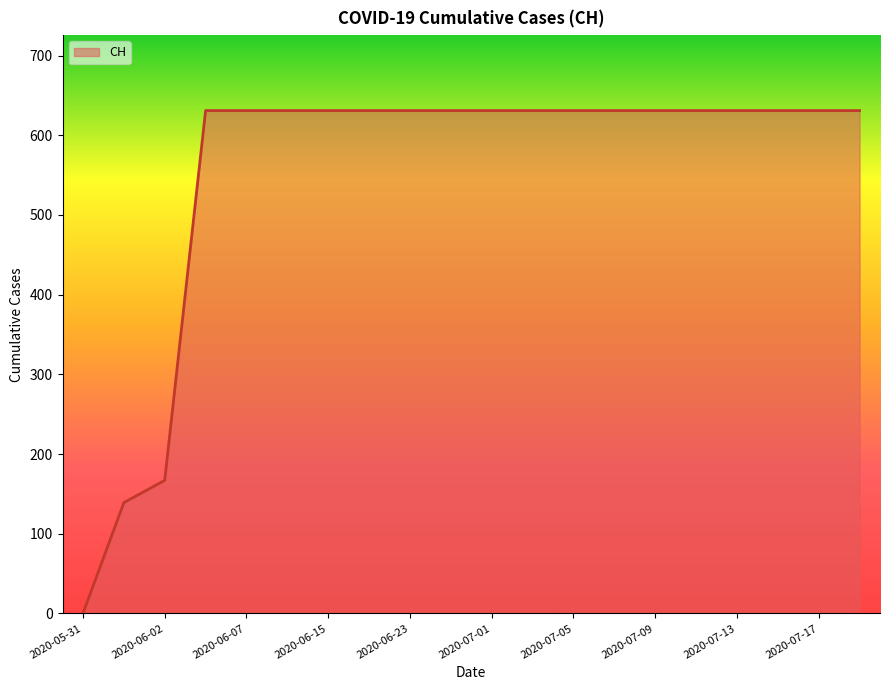

What is the difference between the maximum and minimum values?

631